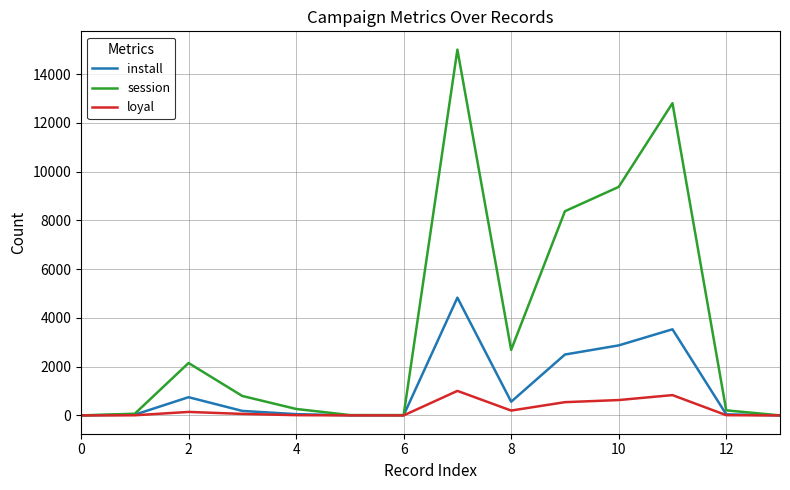

Rank the series by their average value, from highest to lowest.

session, install, loyal